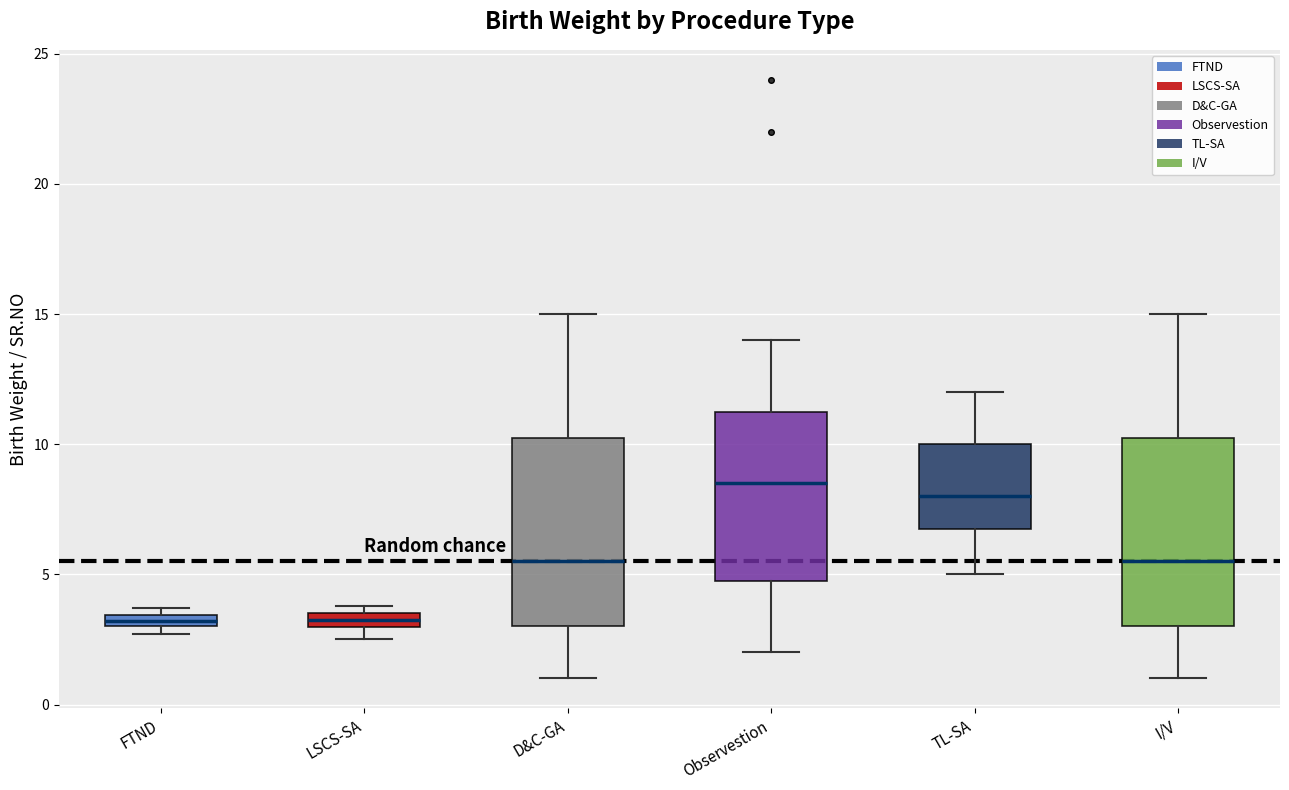

Where is the upper edge of the box for LSCS-SA on the y-axis? The values are not printed on the chart, so give them approximately, as read against the axis.

3.5